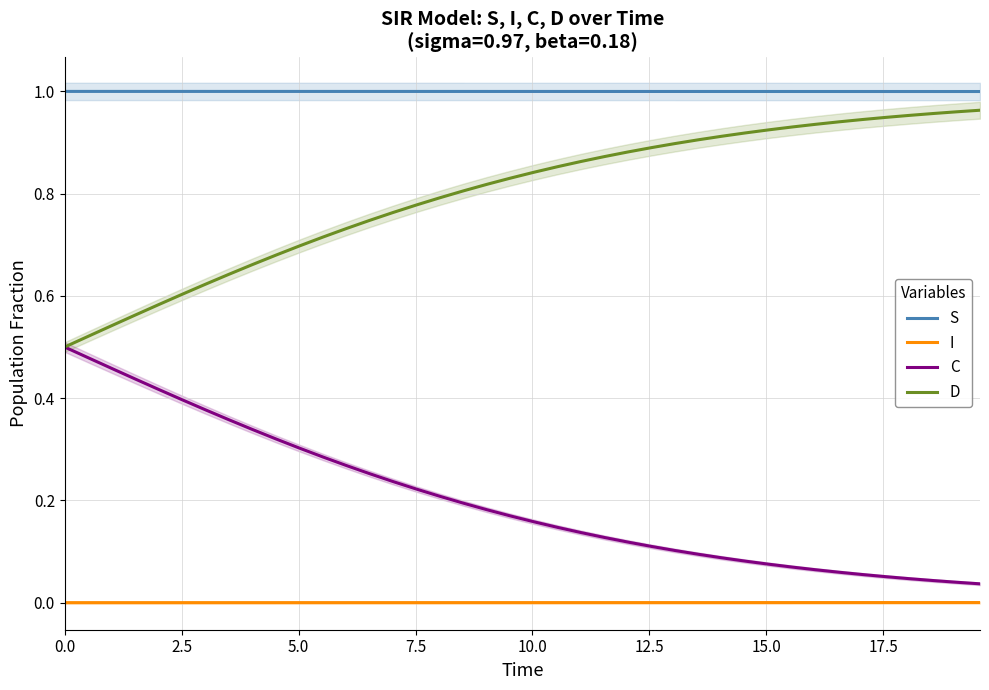

True or false: C and I cross at least once.

False